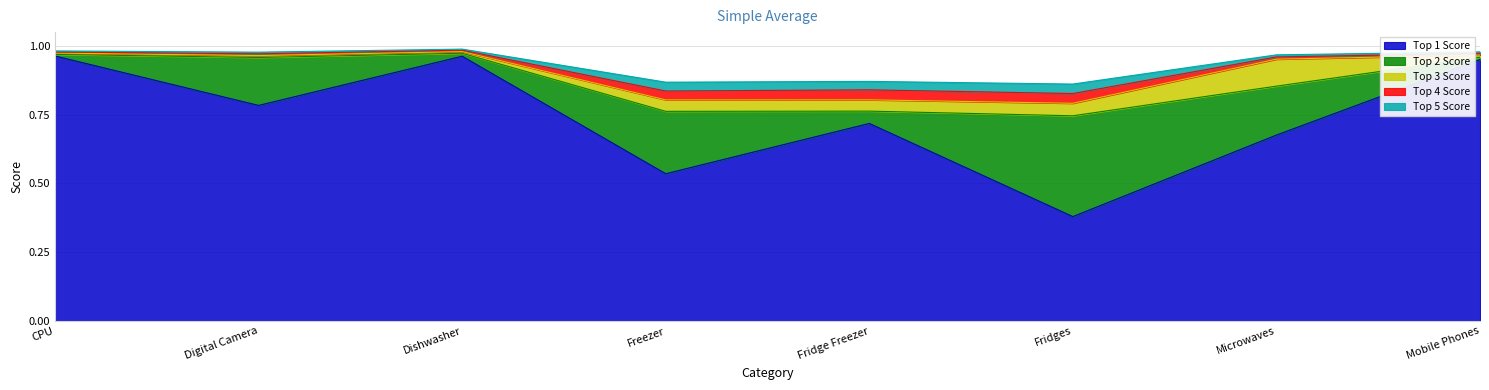

True or false: Top 4 Score and Top 1 Score intersect in this chart.

False